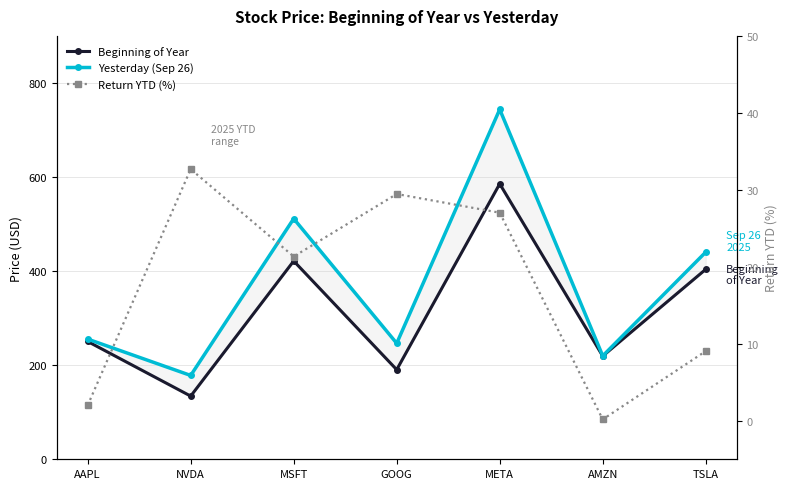

What is the total value across all series at AMZN?

439.3